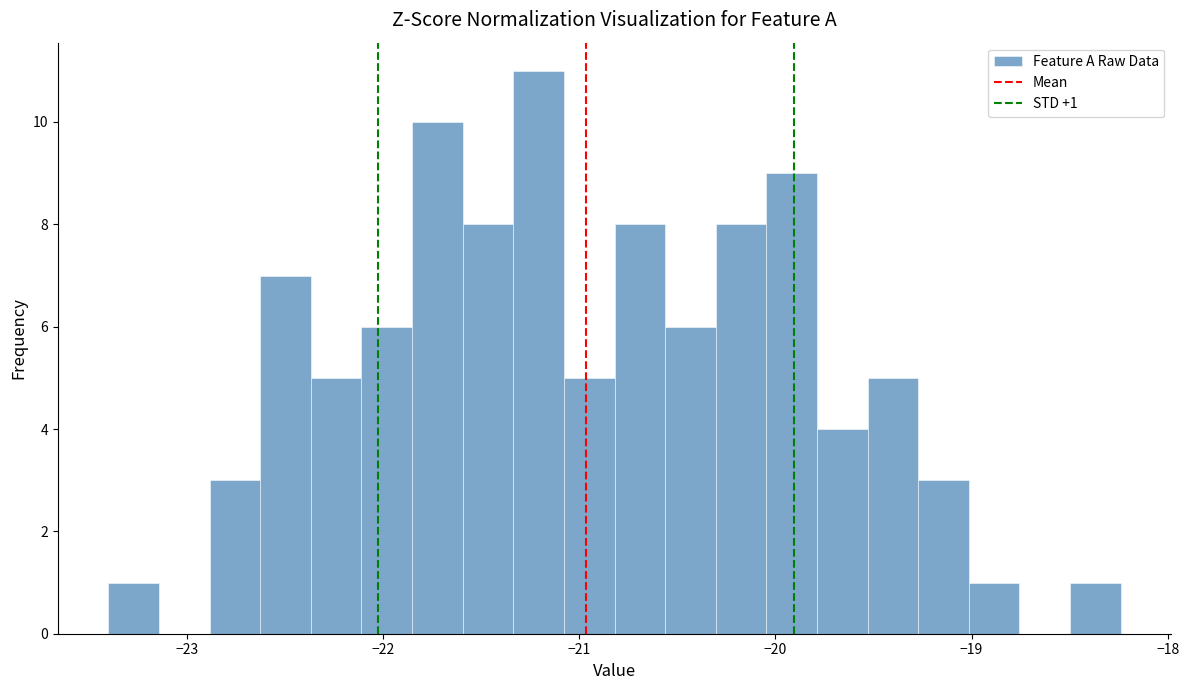

Read against the x-axis, roughly where is the centre of the tallest bar?

-21.2